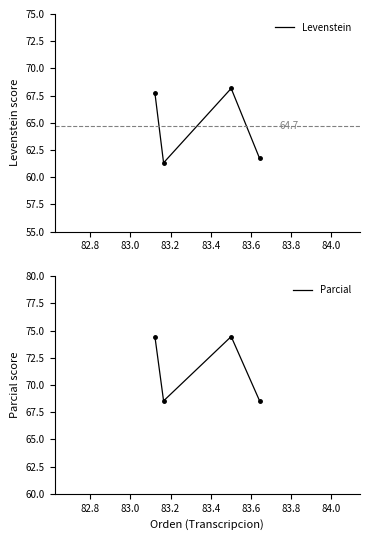

Is this an area chart (filled region under the line)?

No